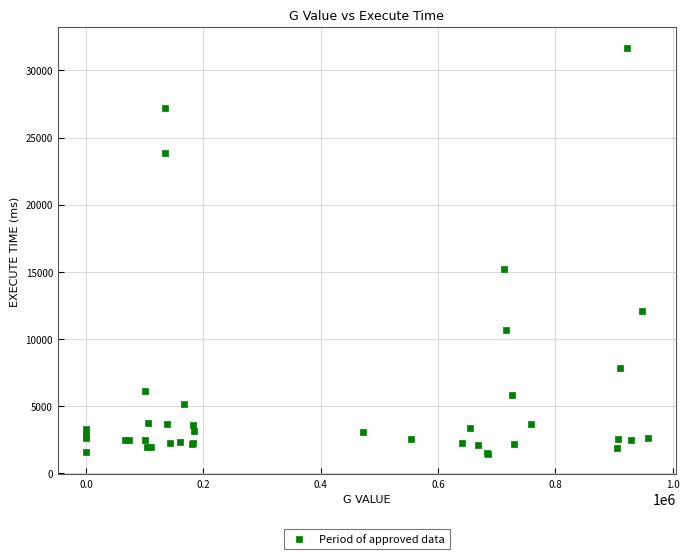

What Y value in the scatter plot is closest to 16560?

15181